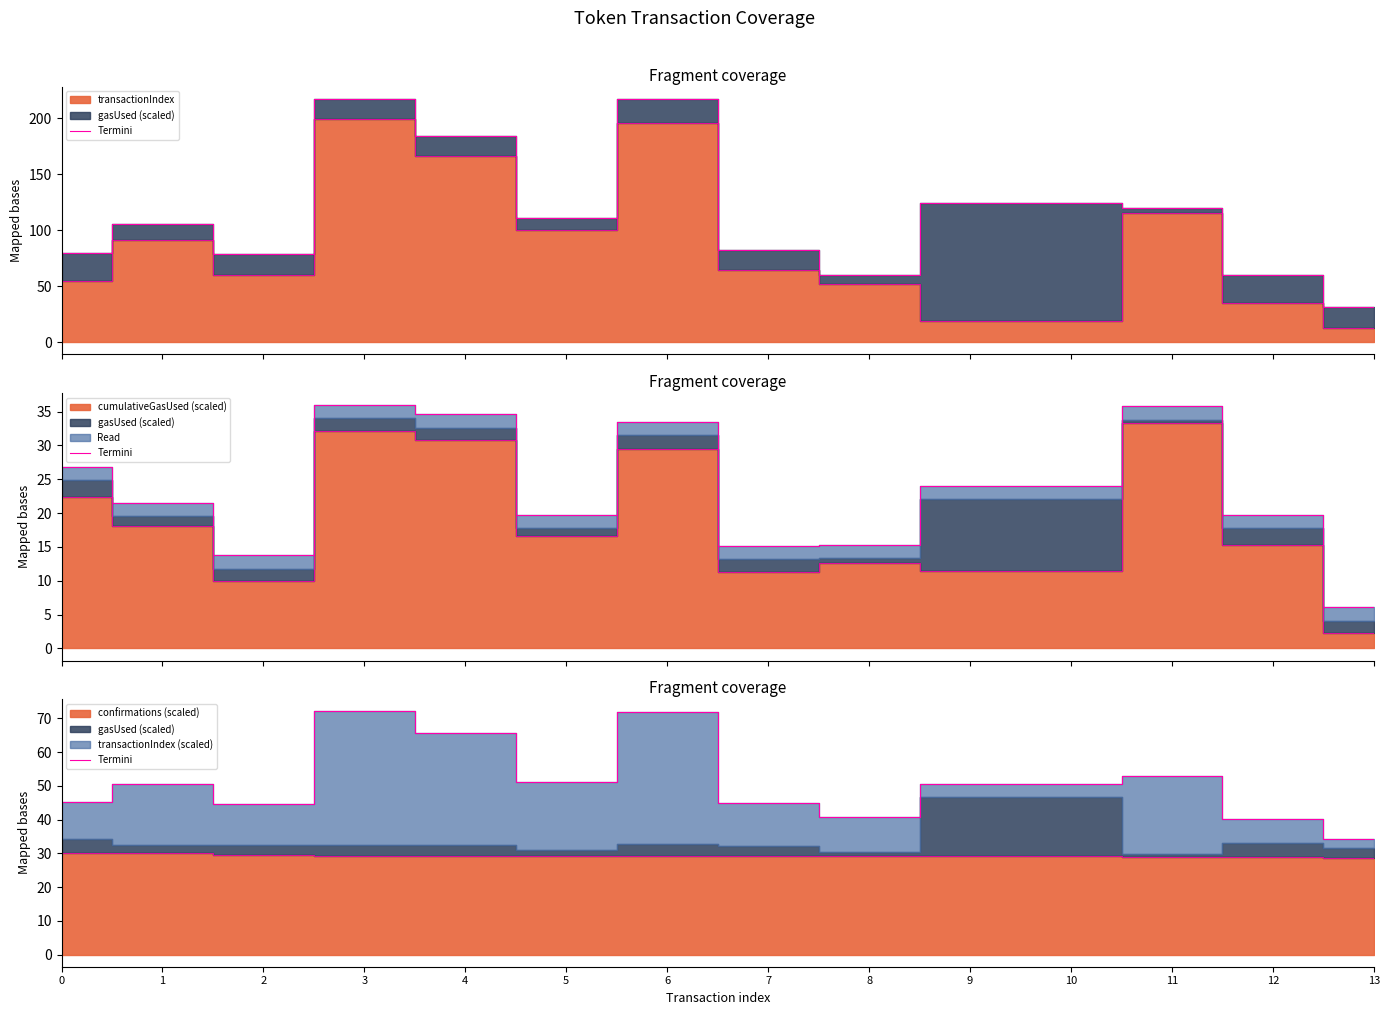

What is the sum of the values at 4 and 3?

137.7